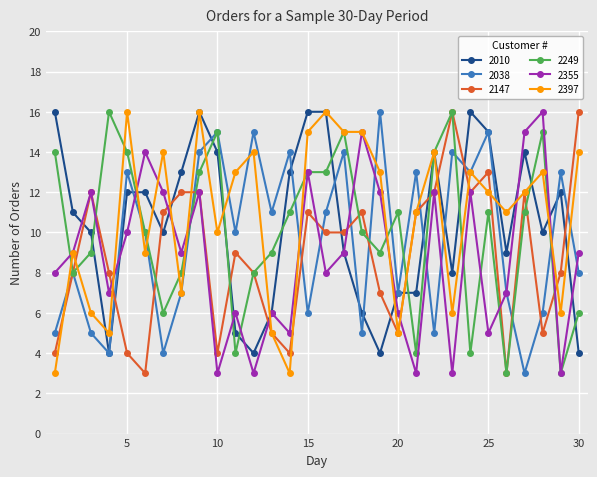

What is the value of the 2038 point at the 17th from the left?

14